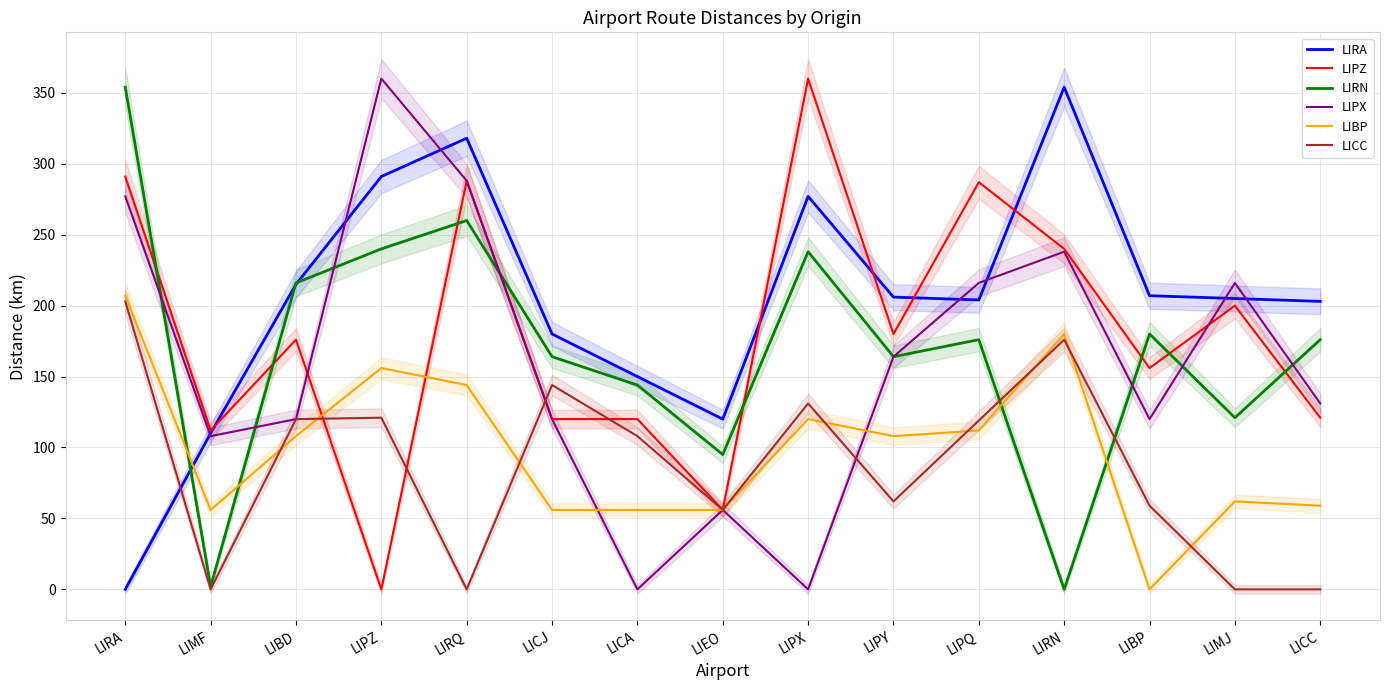

Reading right to left, what are all the values shown in this chart?

LIRA: 203	205	207	354	204	206	277	120	150	180	318	291	215	110	0
LIPZ: 121	200	156	240	287	180	360	56	120	120	288	0	176	112	291
LIRN: 176	121	180	0	176	164	238	95	144	164	260	240	216	2	354
LIPX: 131	216	120	238	216	164	0	56	0	120	288	360	120	108	277
LIBP: 59	62	0	180	112	108	120	56	56	56	144	156	108	56	207
LICC: 0	0	59	176	119	62	131	56	108	144	0	121	120	0	203